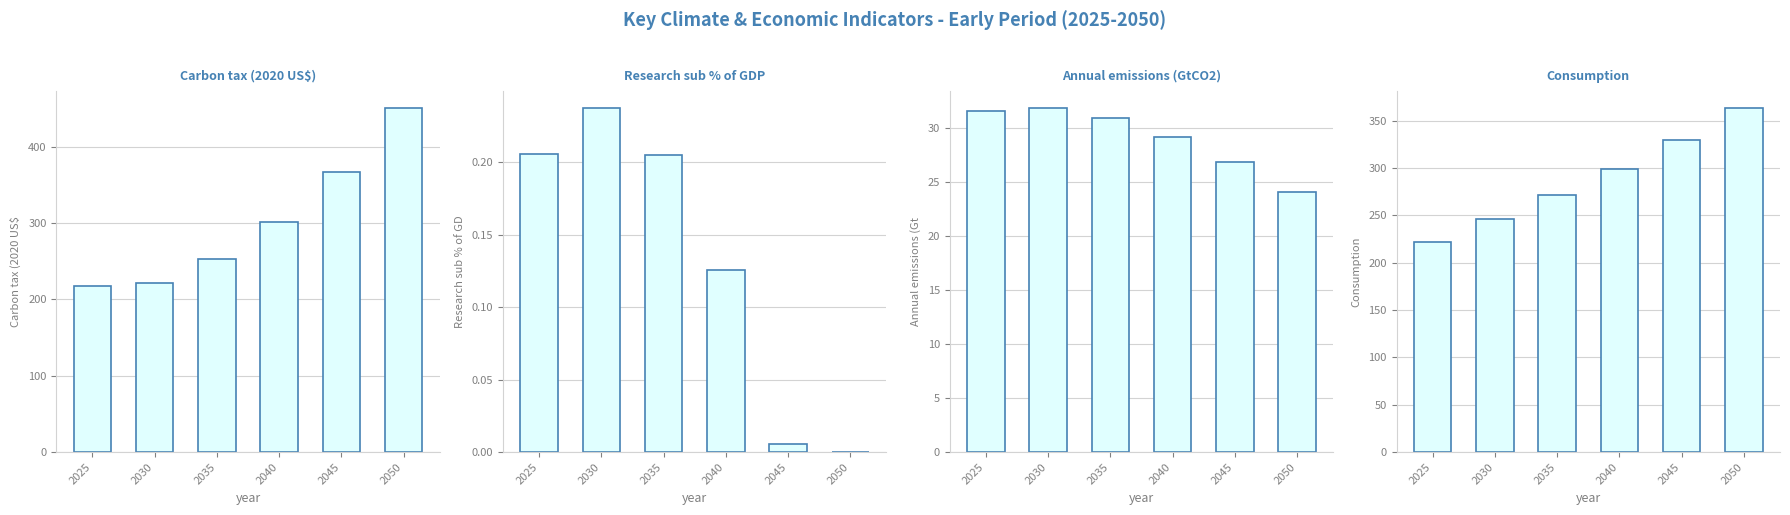

Does the chart contain any negative values?

No